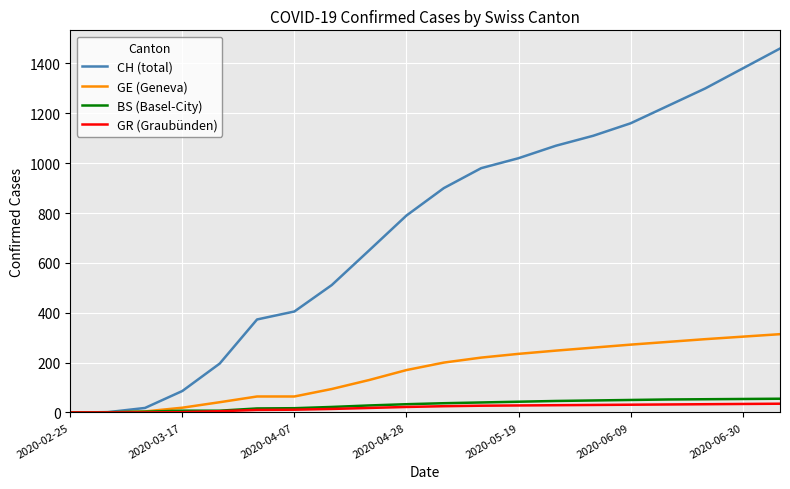

Which series has the widest spread of values?

CH (total)